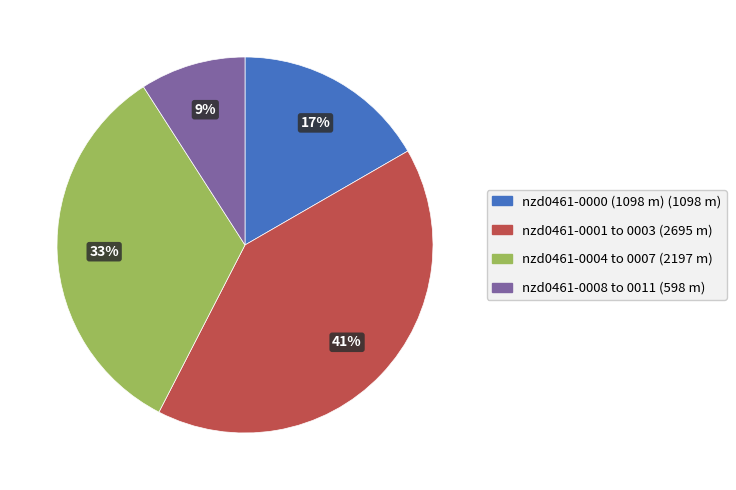

To the nearest percent, what is the difference between the largest and smallest slice percentages?

32%